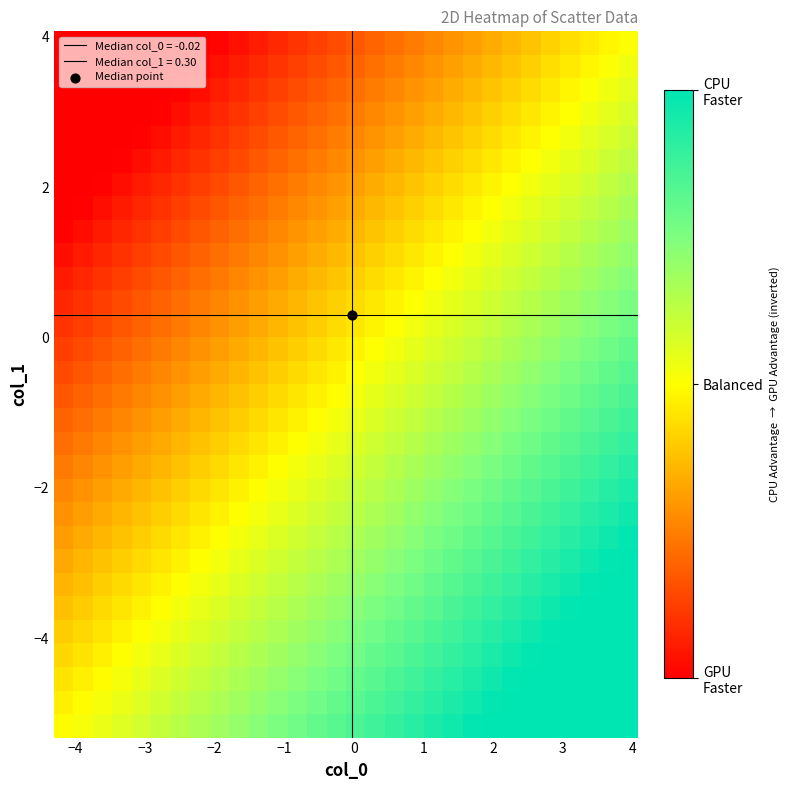

At how many categories does at least one series exceed 0?

30